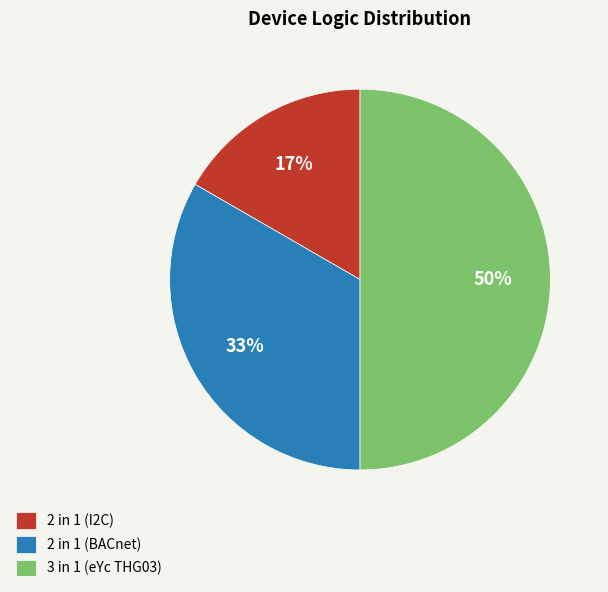

What percentage is the 2 in 1 (I2C) slice, to the nearest percent?

17%